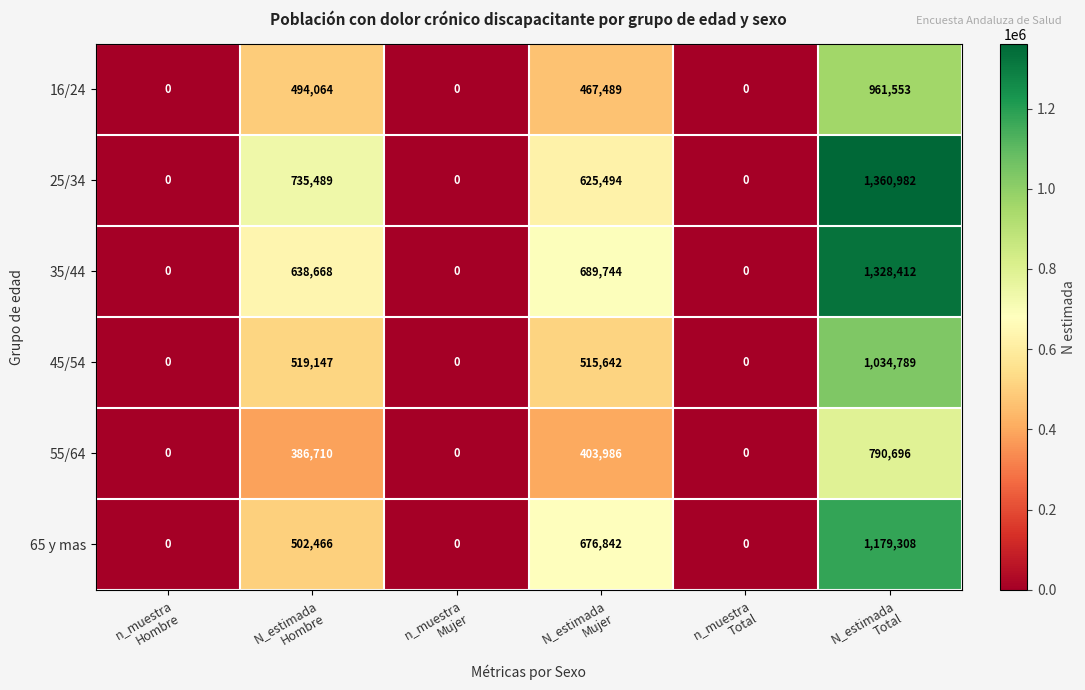

At how many categories does at least one series exceed 793003?

1